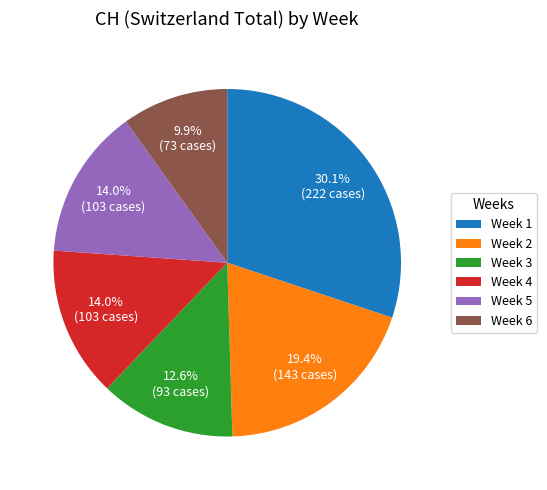

Which category has the biggest portion of the pie?

Week 1